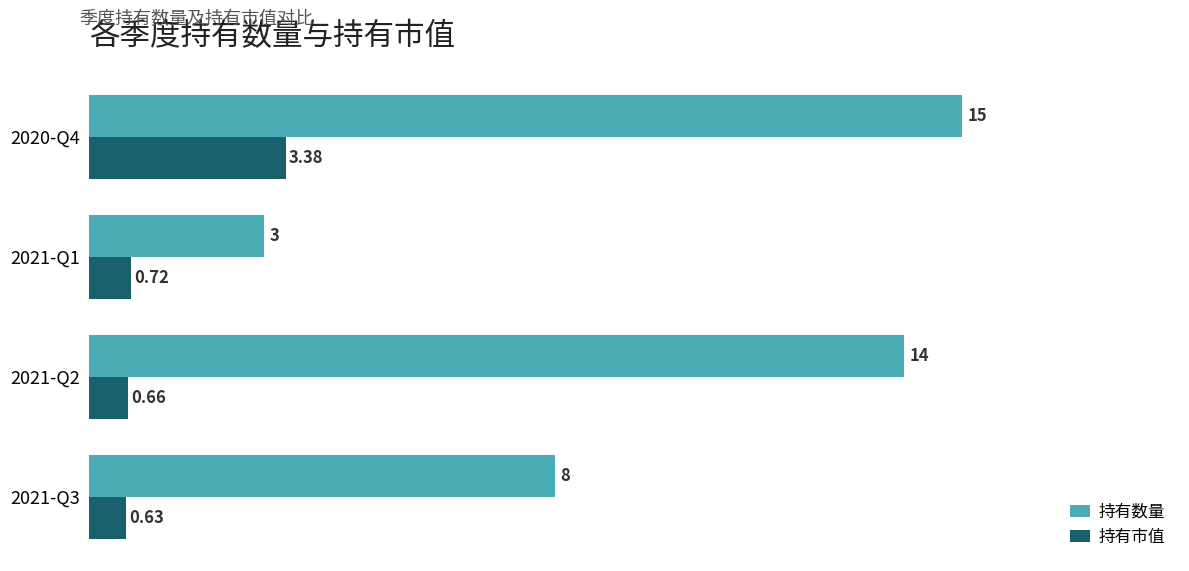

Which series has the largest range (max minus min)?

持有数量